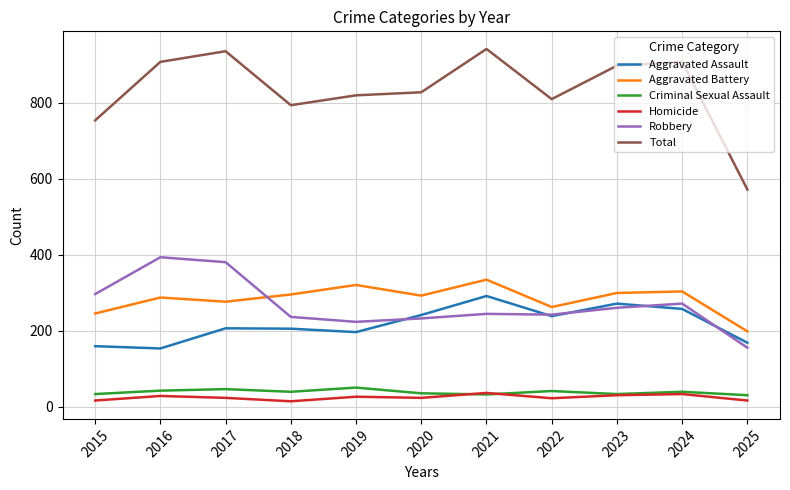

What is the difference between the second highest and second lowest values in the Robbery series?

157